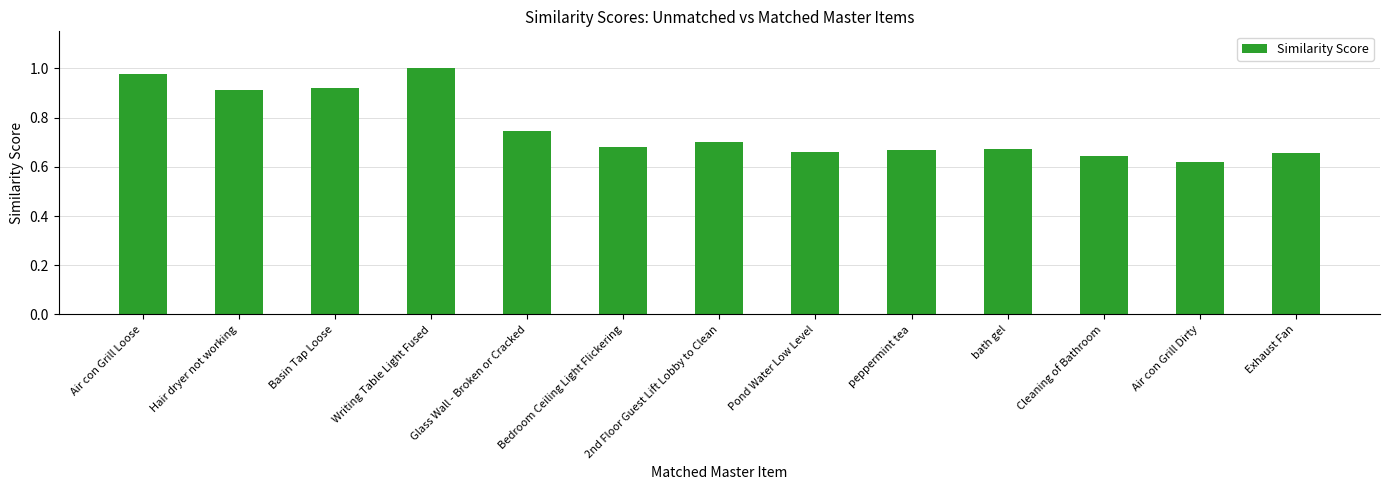

The chart shows a value of 0.4 at Basin Tap Loose. True or false?

False